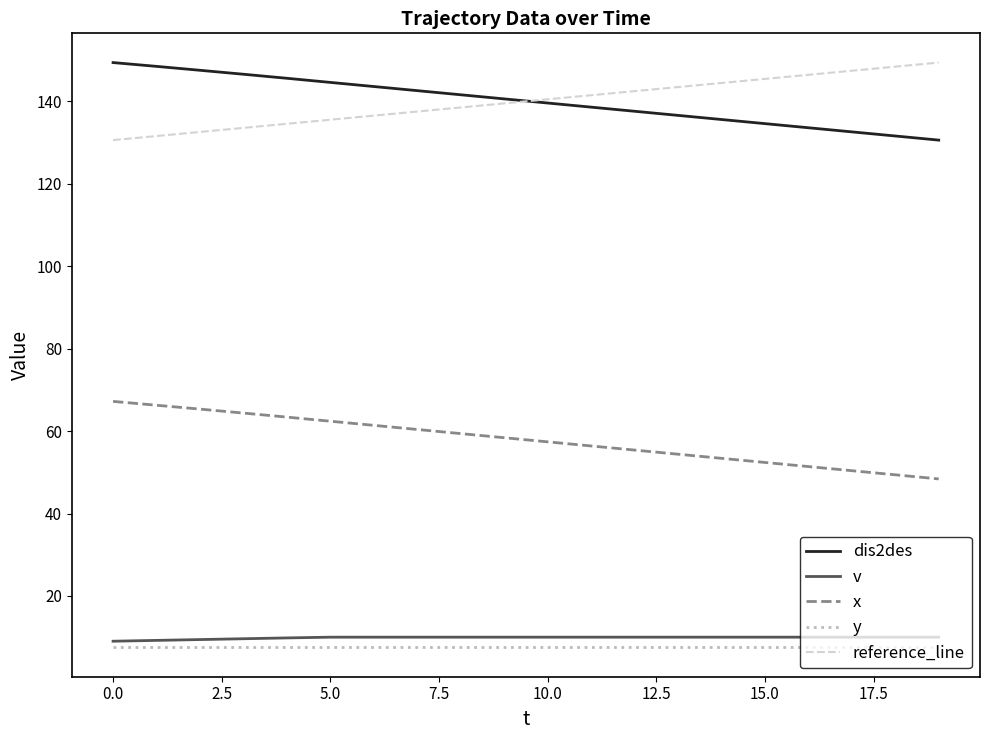

Is the value of v at 2 greater than the value of dis2des at 4?

No